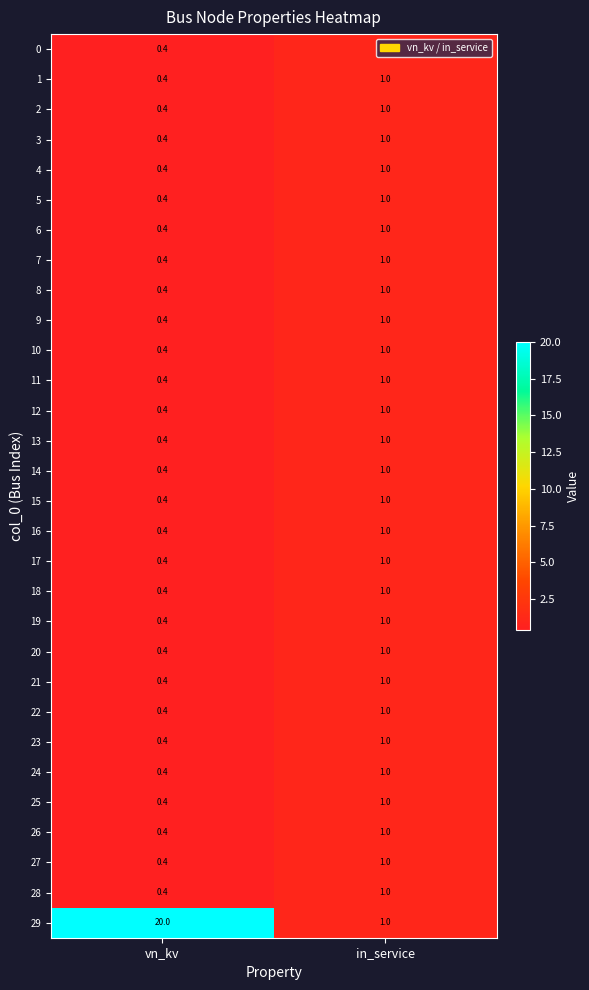

The value of 2 at vn_kv is 0.4. True or false?

True